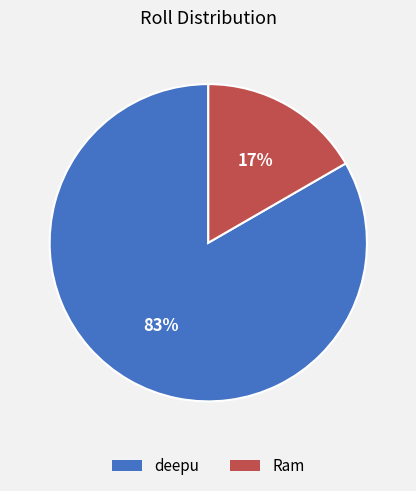

Is the sum of deepu and Ram greater than half?

Yes